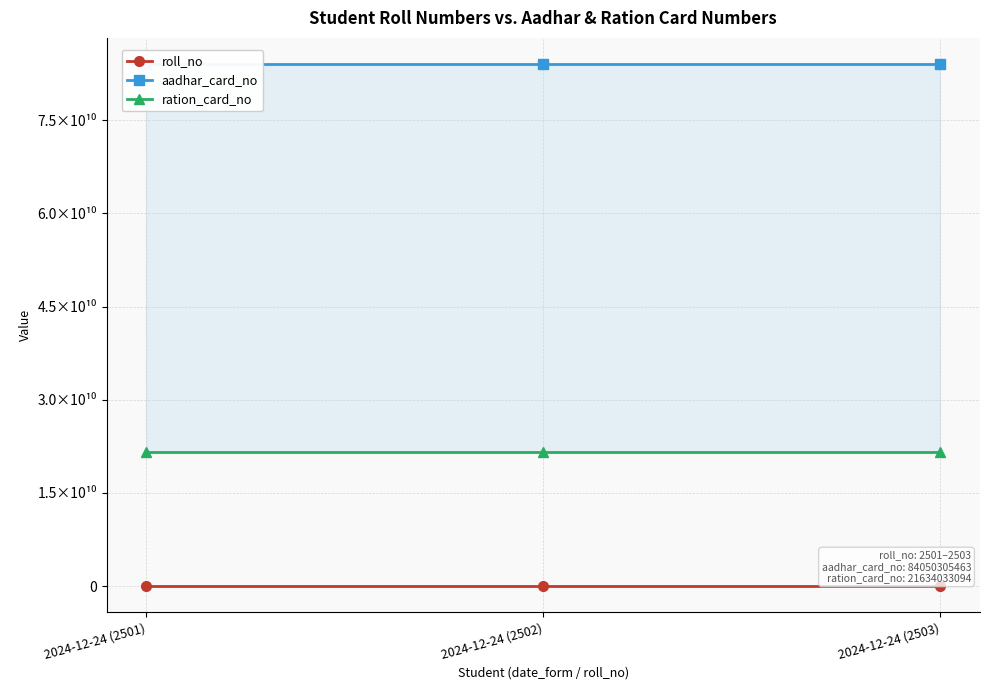

What position from the left is 2024-12-24 (2502)?

2